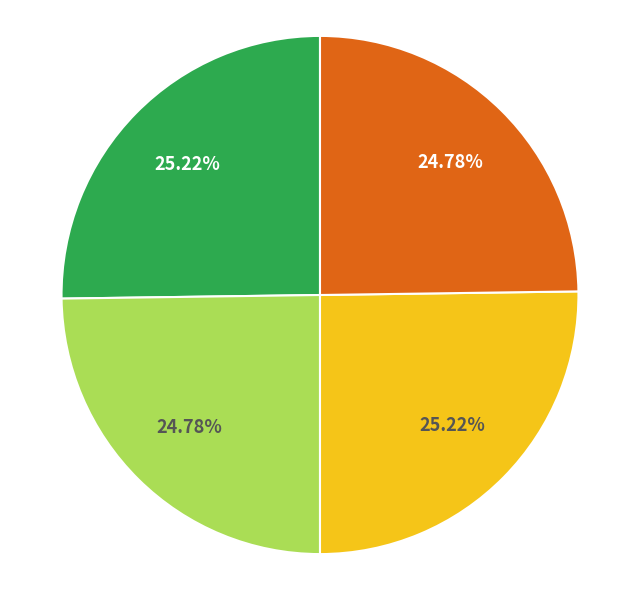

Is there a majority slice in this chart?

No